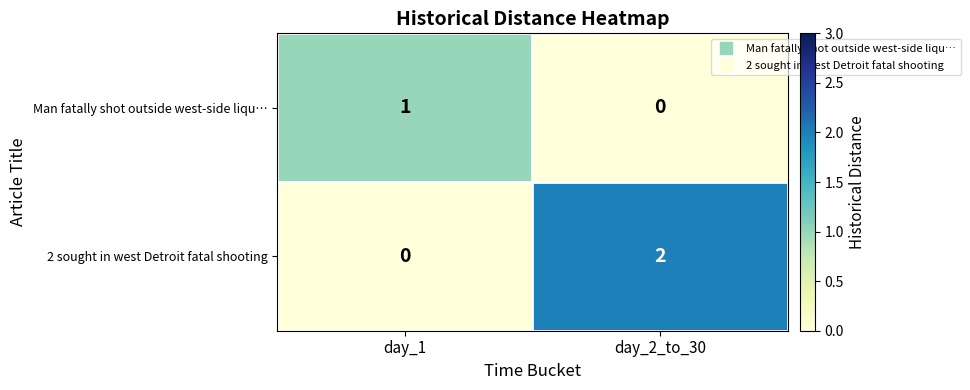

Which series changed the most between day_1 and day_2_to_30?

2 sought in west Detroit fatal shooting